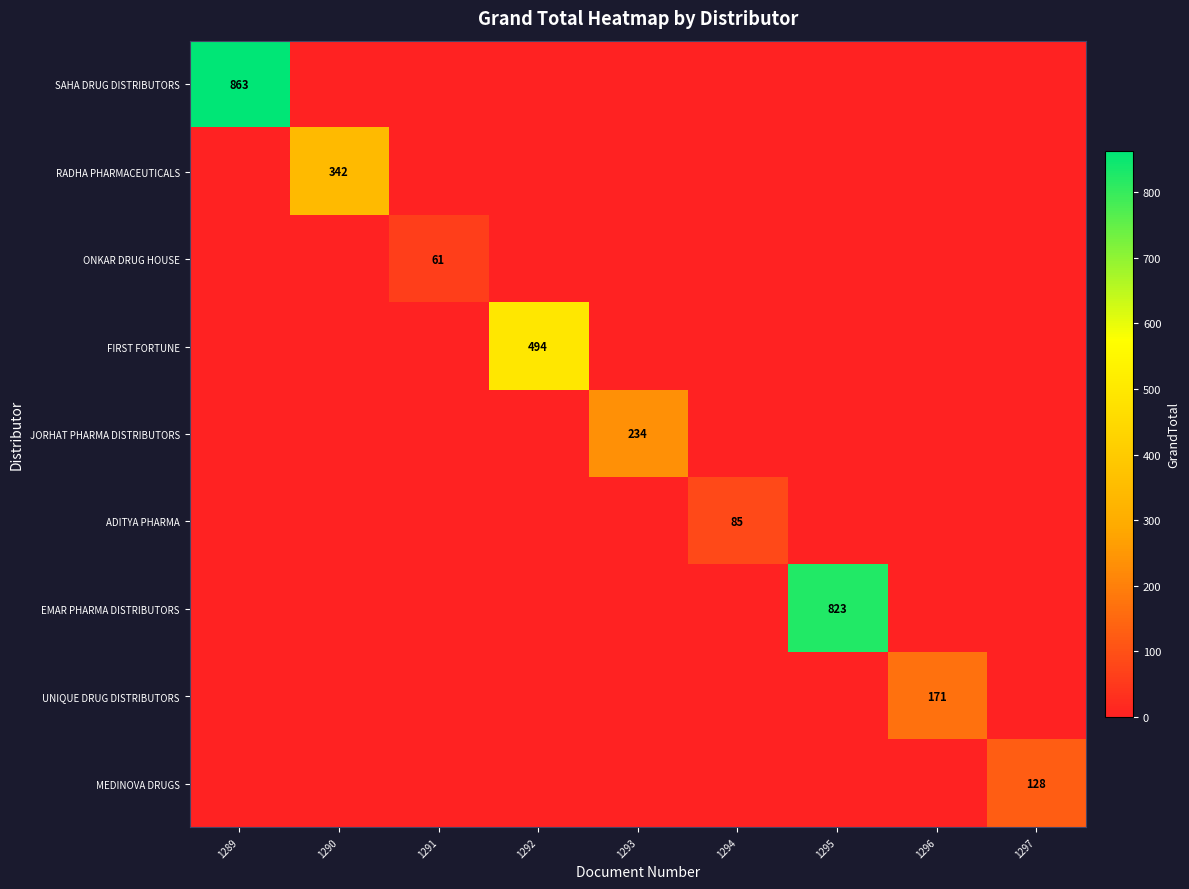

The value of RADHA PHARMACEUTICALS at 1290 is 342. True or false?

True